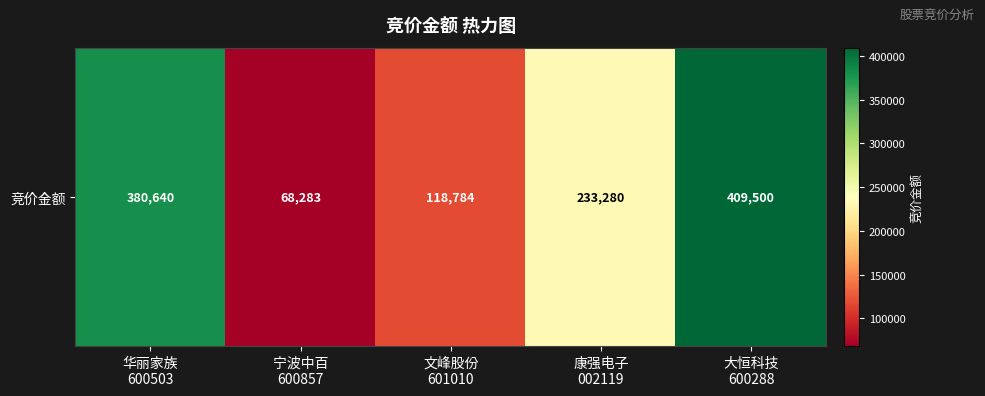

List the labels in order of value, largest first.

大恒科技
600288, 华丽家族
600503, 康强电子
002119, 文峰股份
601010, 宁波中百
600857